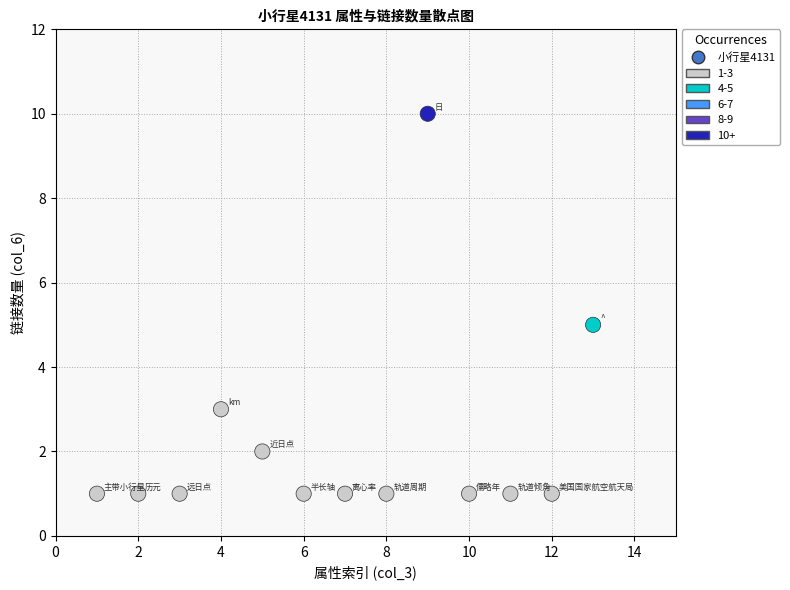

What is the range of Y values (max minus min)?

9